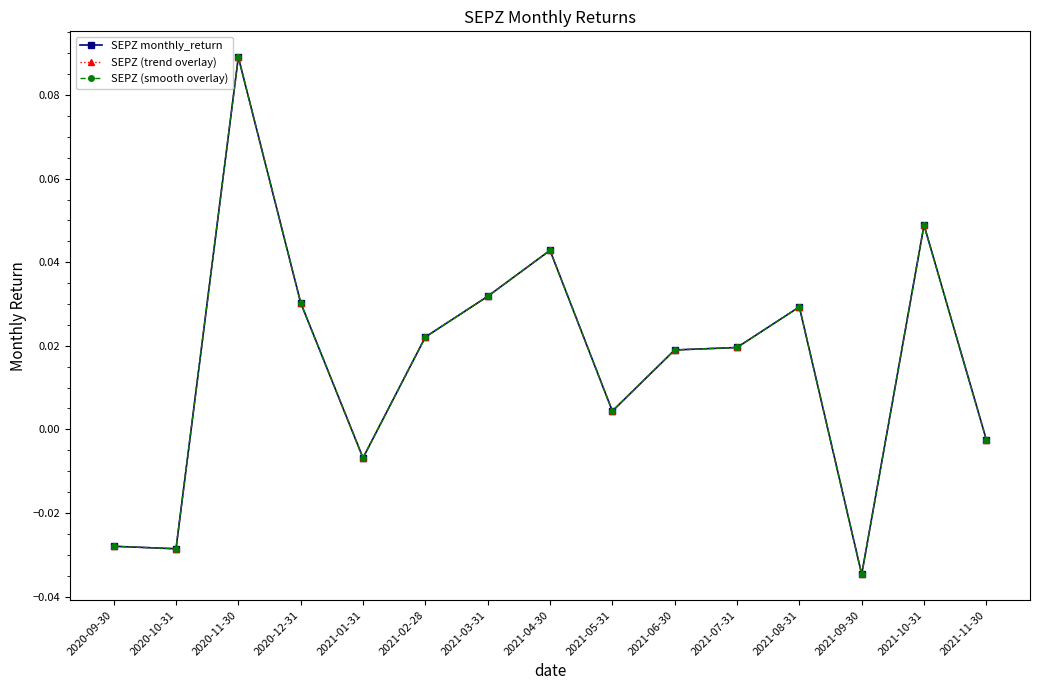

Is this an area chart (filled region under the line)?

No